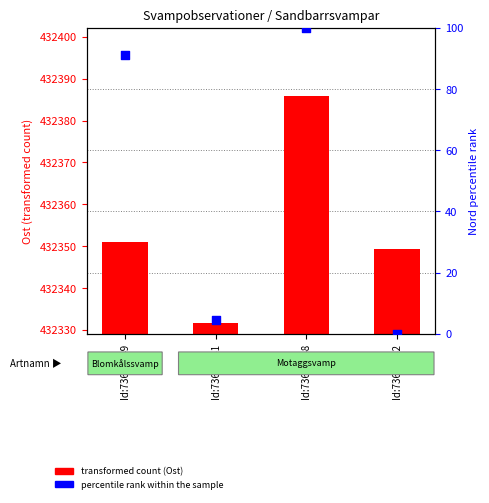

Is the value of transformed count (Ost) at Id:73695651 greater than the value of percentile rank within the sample at Id:73695648?

No